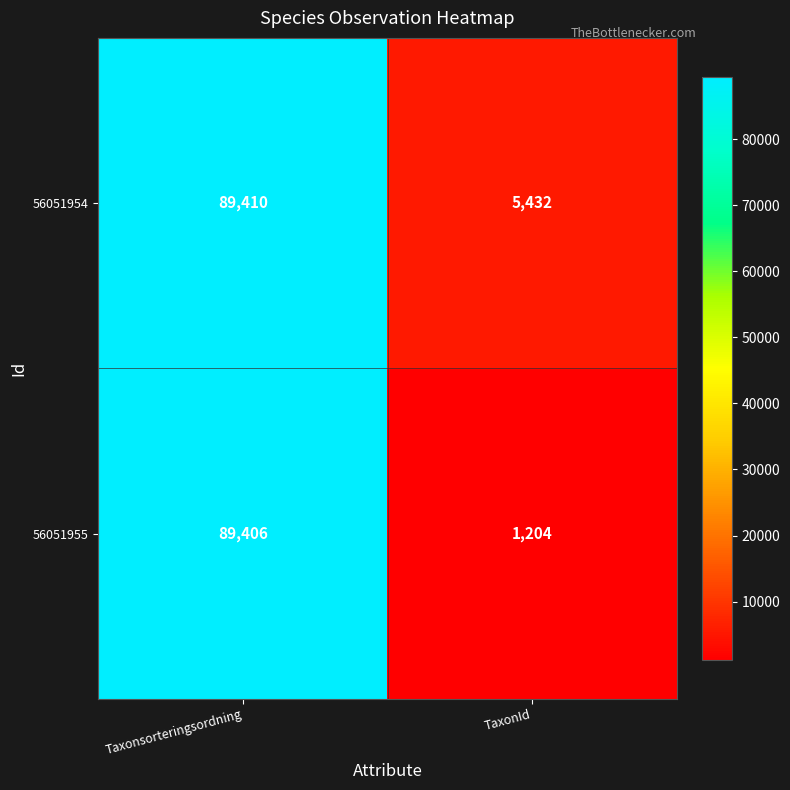

Rank the series at Taxonsorteringsordning from lowest to highest value.

56051955, 56051954